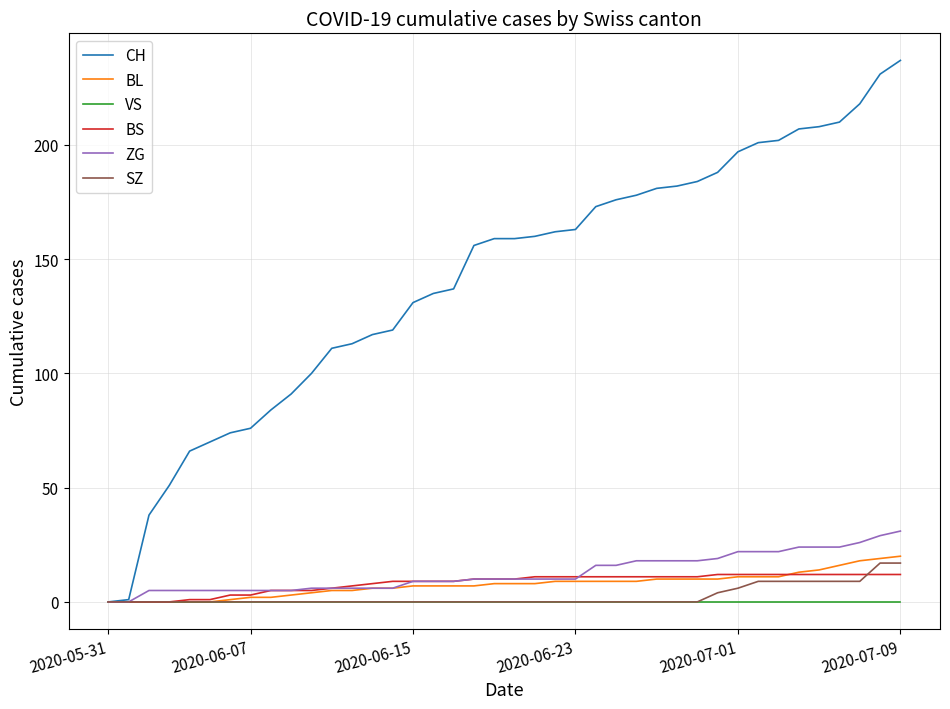

What is the difference between the maximum and minimum values in the CH series?

237